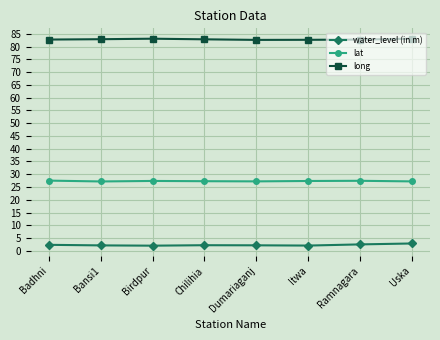

True or false: lat and water_level (in m) cross at least once.

False